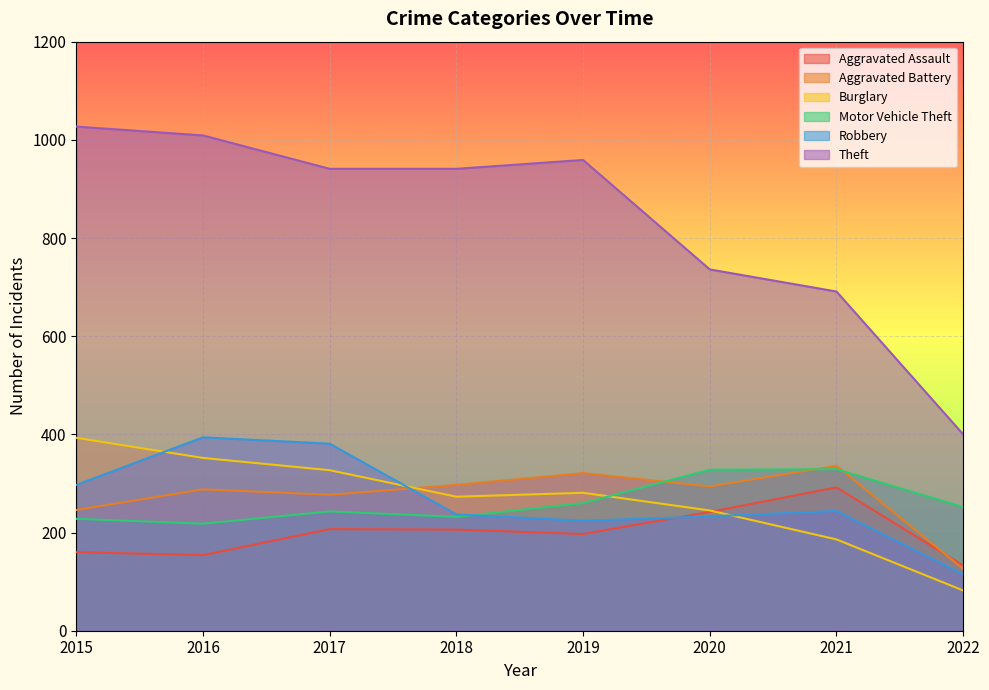

What is the difference between the second highest and minimum values in the Robbery series?

266